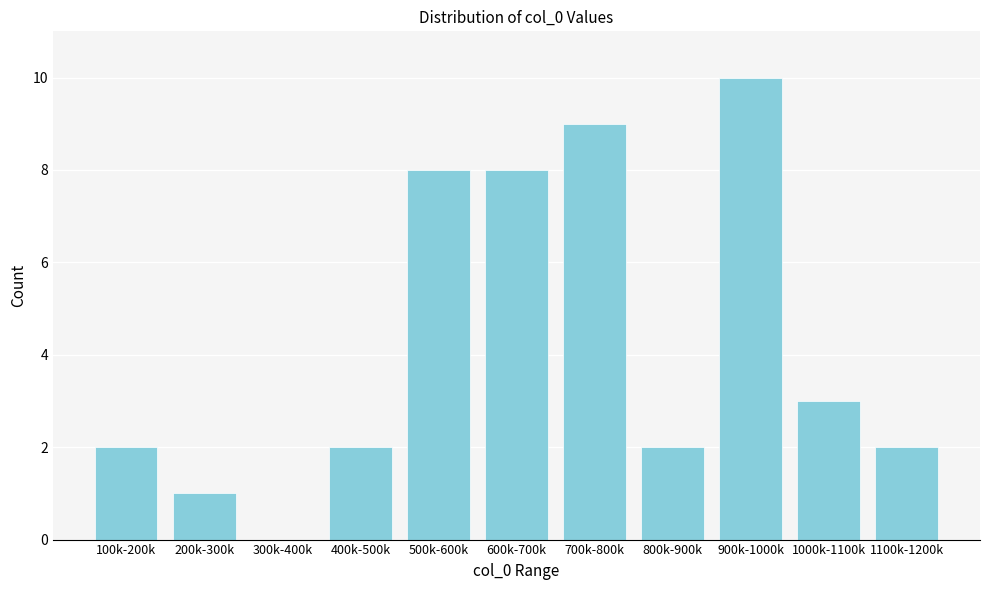

Reading left to right, transcribe all the data shown in this chart.

100k-200k=2	200k-300k=1	300k-400k=0	400k-500k=2	500k-600k=8	600k-700k=8	700k-800k=9	800k-900k=2	900k-1000k=10	1000k-1100k=3	1100k-1200k=2